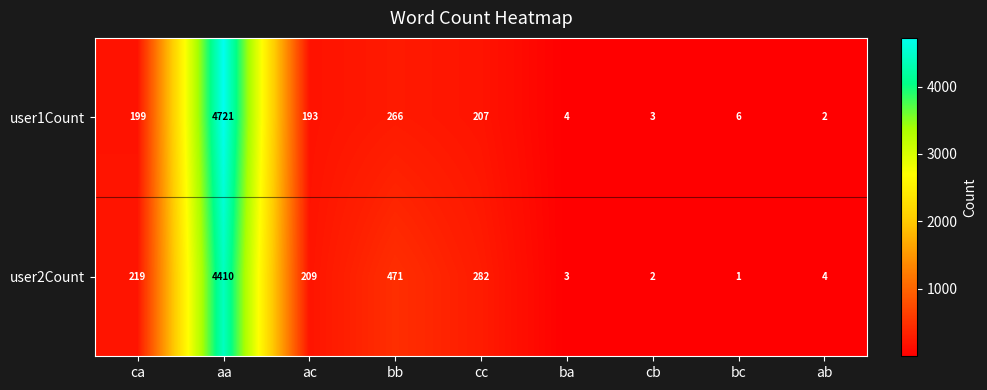

Which category has the highest value across all series?

aa